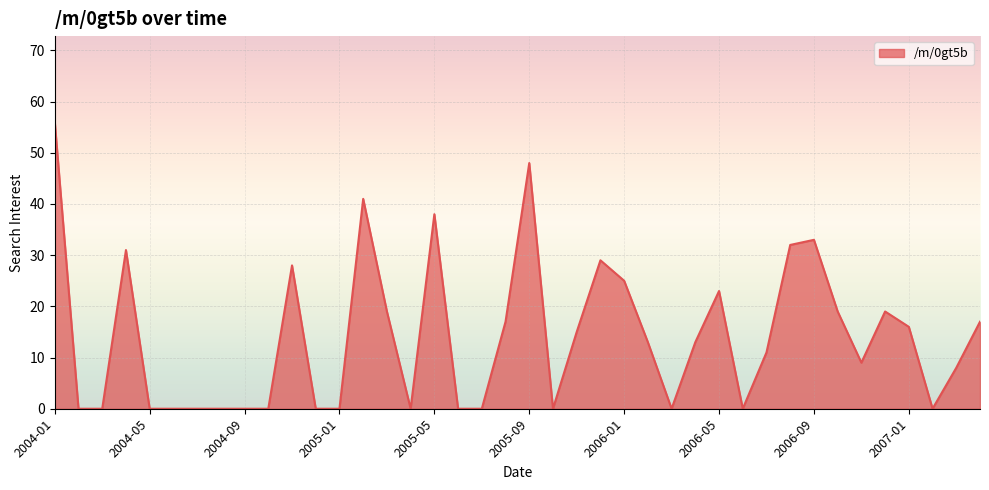

Reading left to right, extract all data points from this chart.

56	0	0	31	0	0	0	0	0	0	28	0	0	41	19	0	38	0	0	17	48	0	15	29	25	13	0	13	23	0	11	32	33	19	9	19	16	0	8	17